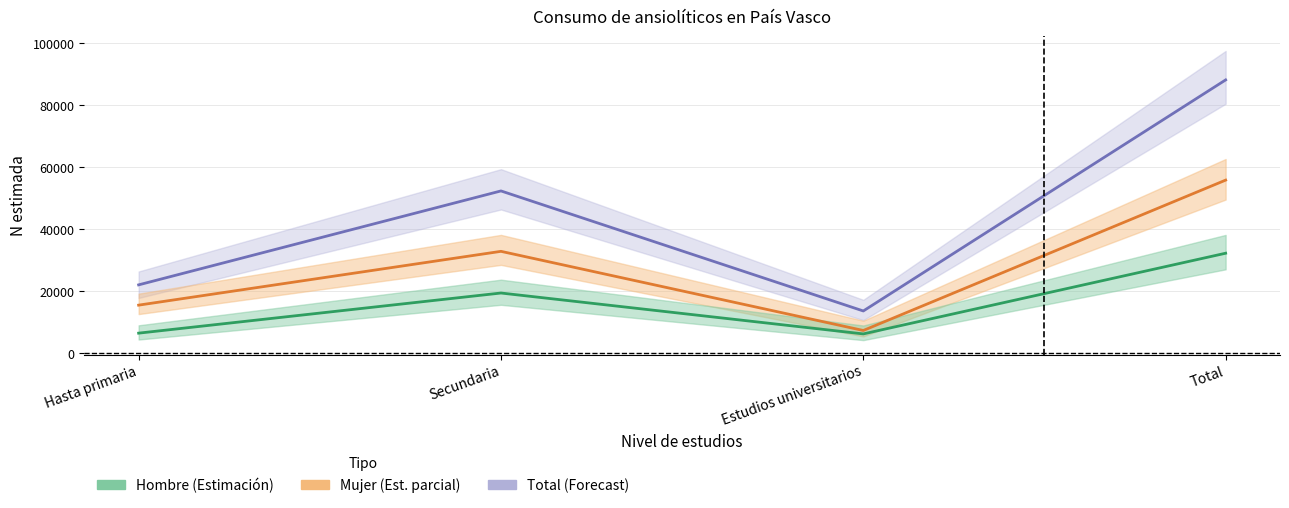

Where does the Total - Estimación series first go above 52391?

Total